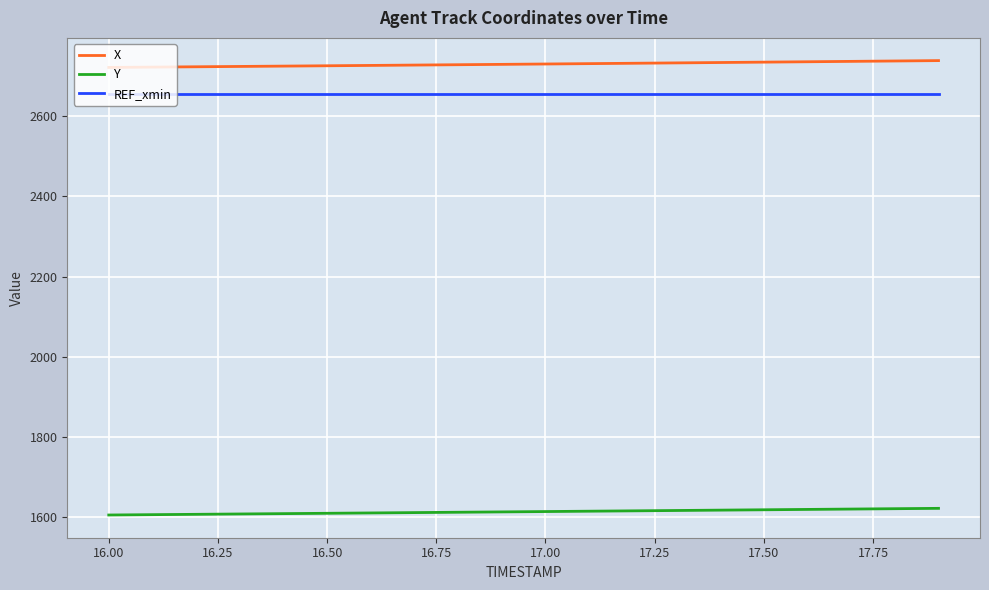

True or false: REF_xmin and Y intersect in this chart.

False